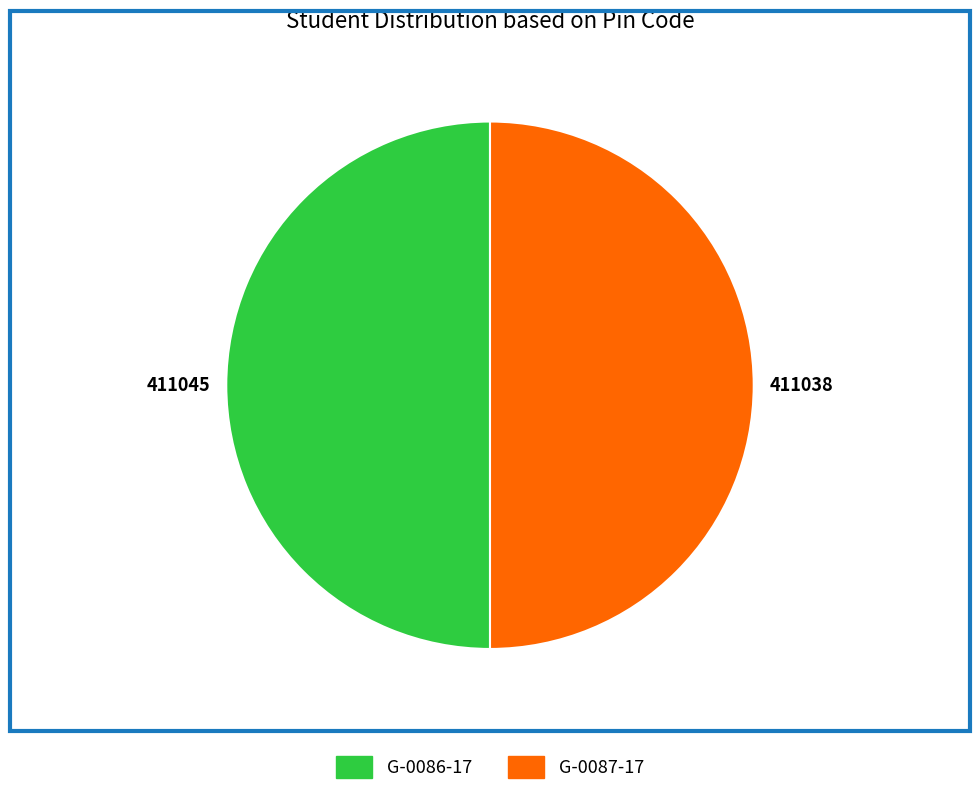

Is the sum of G-0087-17 and G-0086-17 greater than half?

Yes